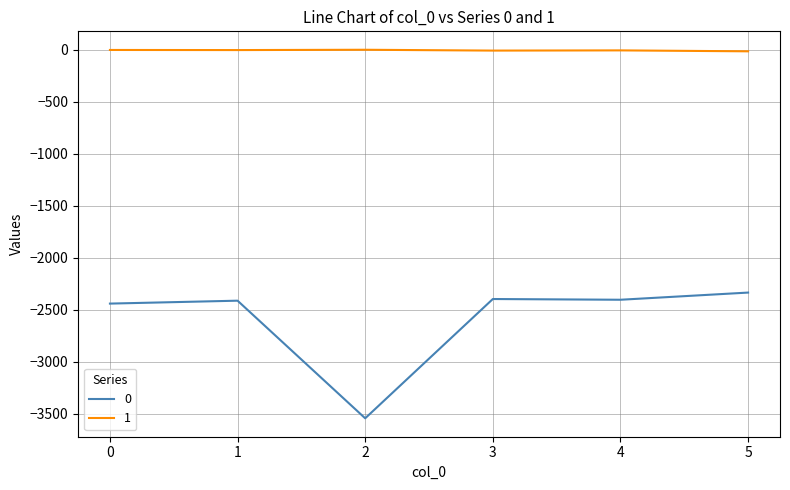

Is the value of 1 at 2 greater than the value of 0 at 3?

Yes